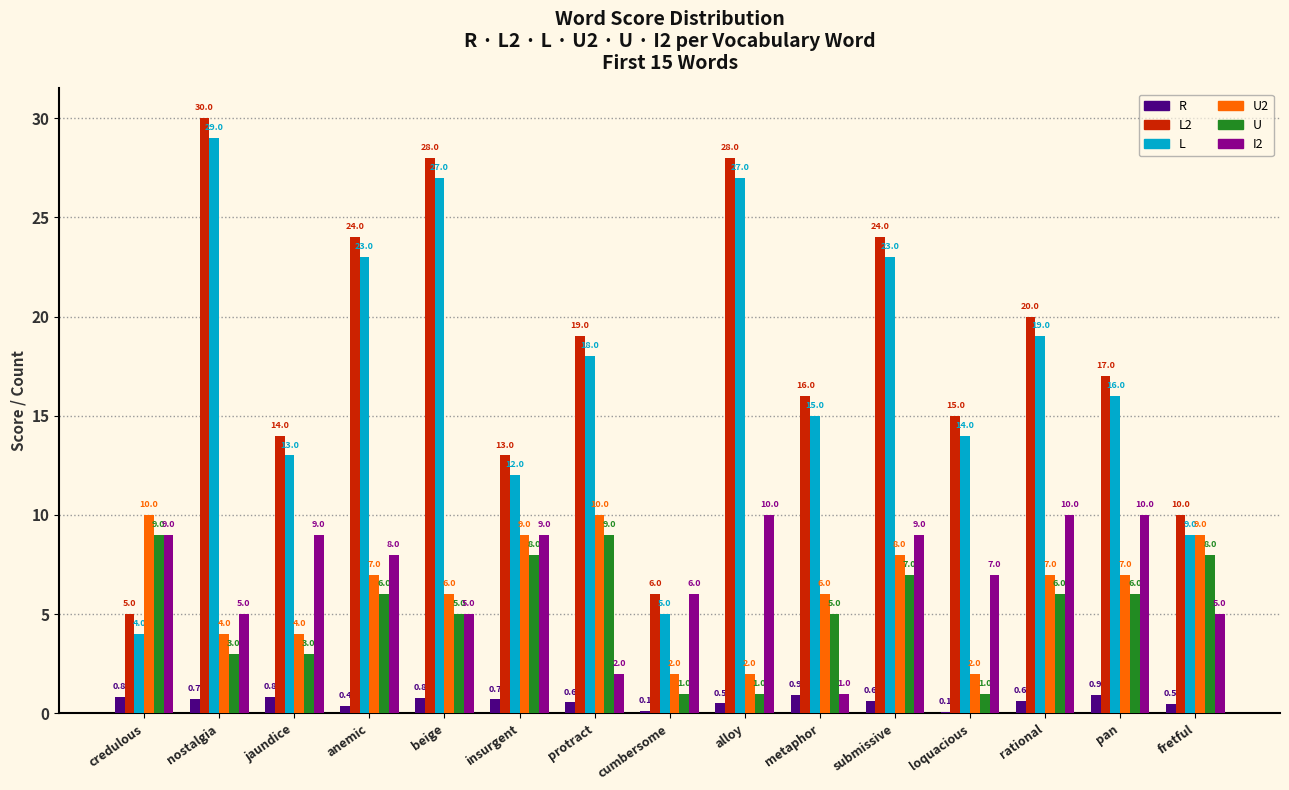

Which label corresponds to the largest value in the chart?

nostalgia